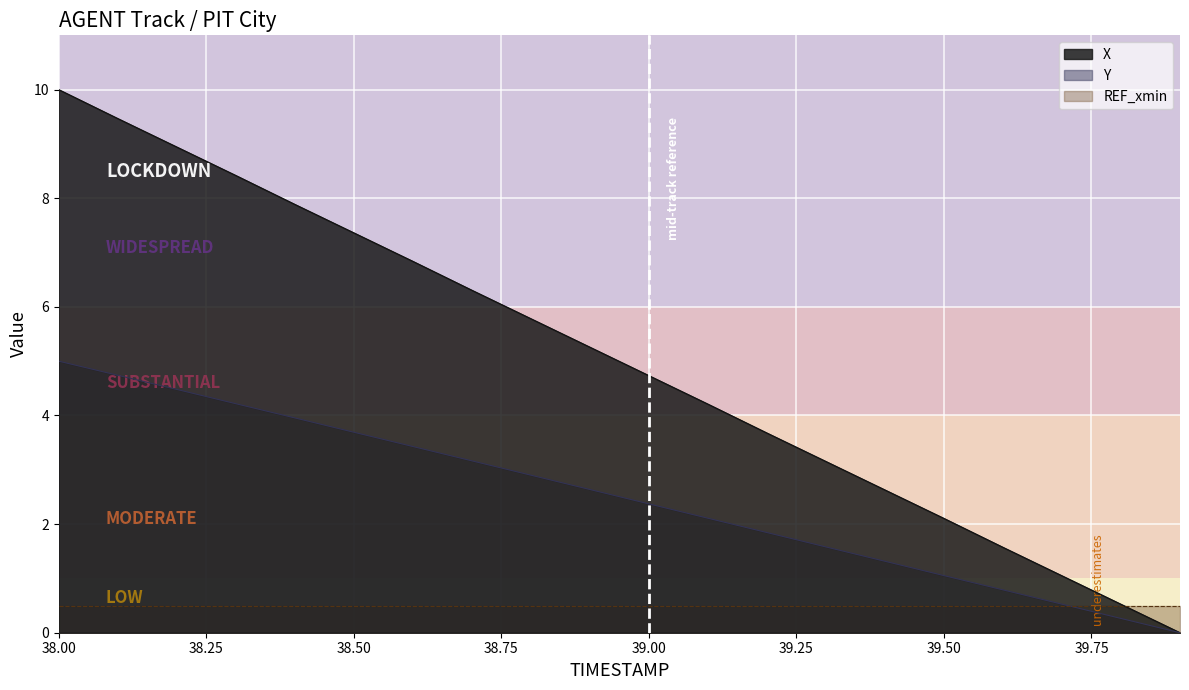

True or false: X and Y intersect in this chart.

False